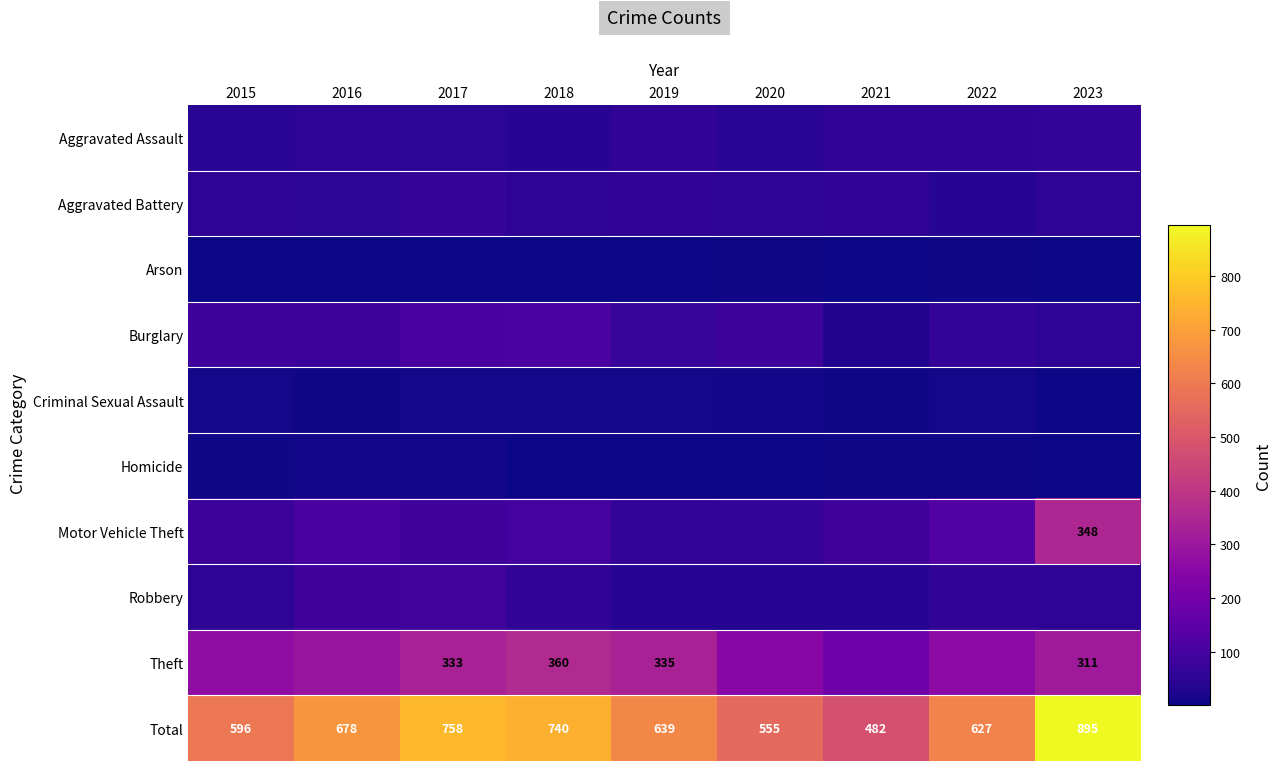

The value of Theft at 2023 is 311. True or false?

True